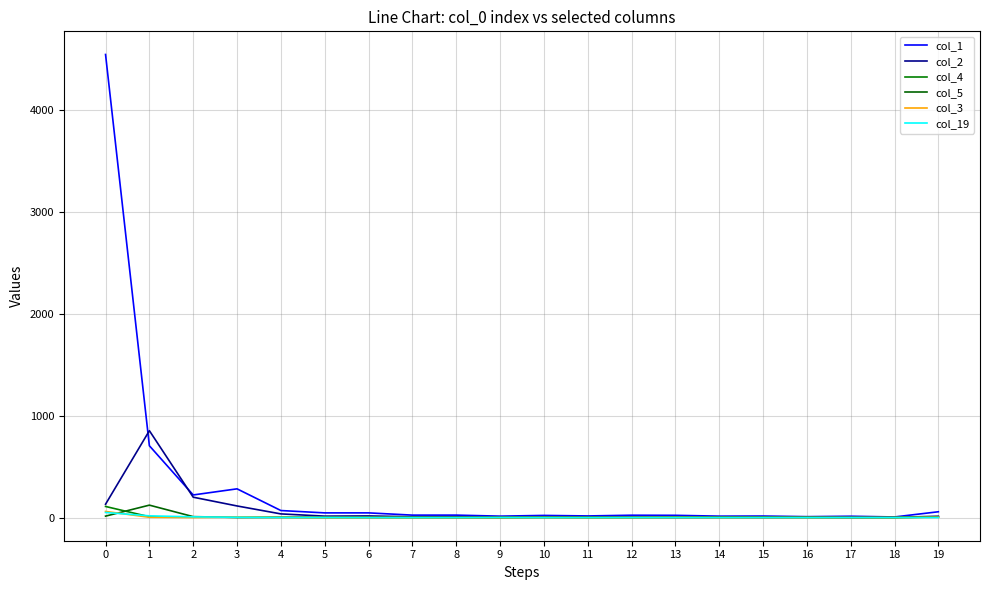

What is the difference between the highest and lowest values at 16?

9